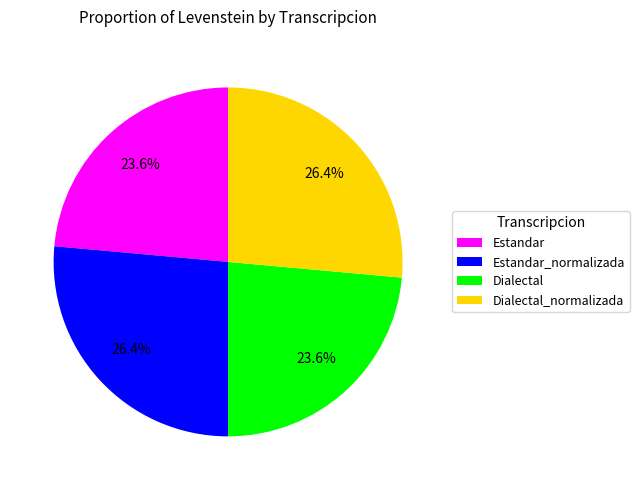

Is there any slice that represents more than half of the pie?

No